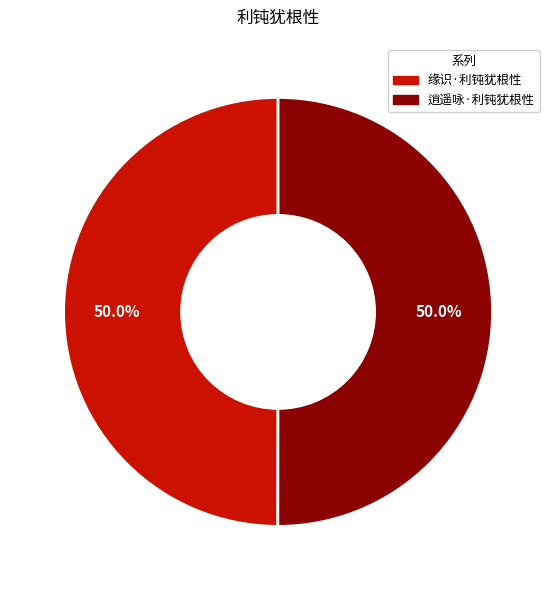

Combined, what portion of the pie is 缘识·利钝犹根性 and 逍遥咏·利钝犹根性?

100.0%